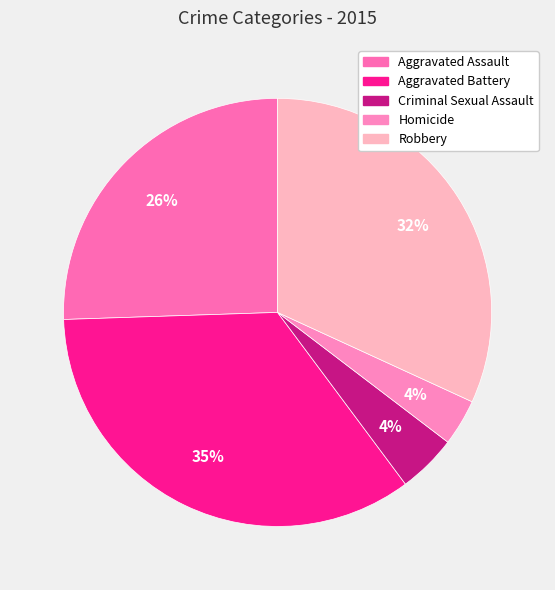

What is the largest slice in the pie chart?

Aggravated Battery